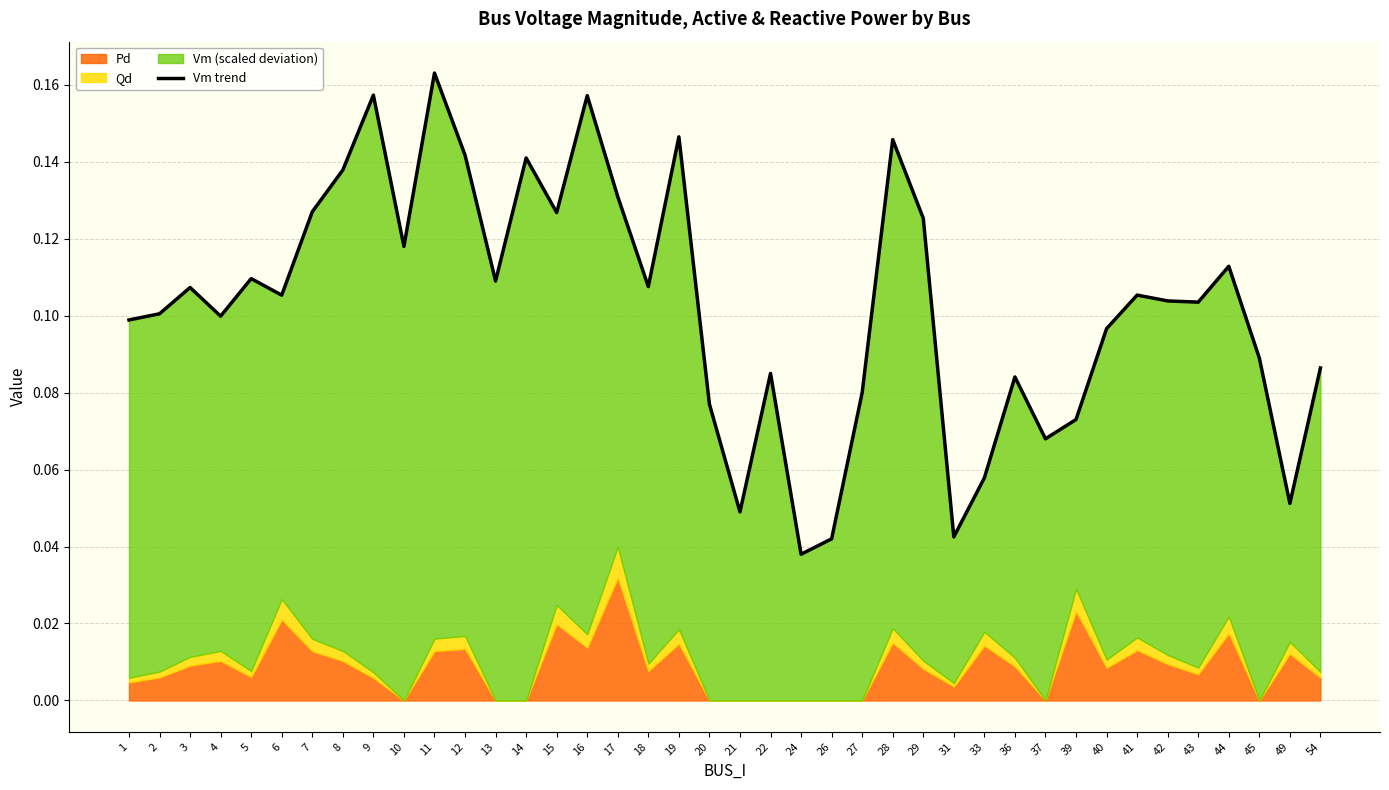

What is the average value?

0.1